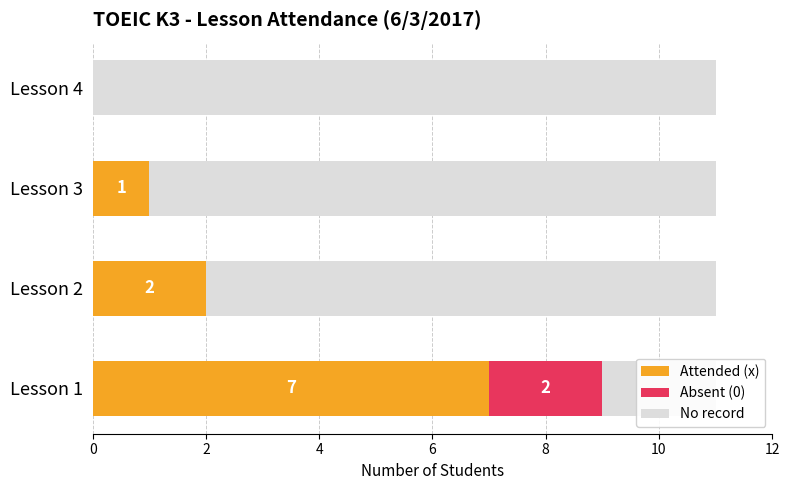

What is the value of the No record bar at the 3rd from the left?

10